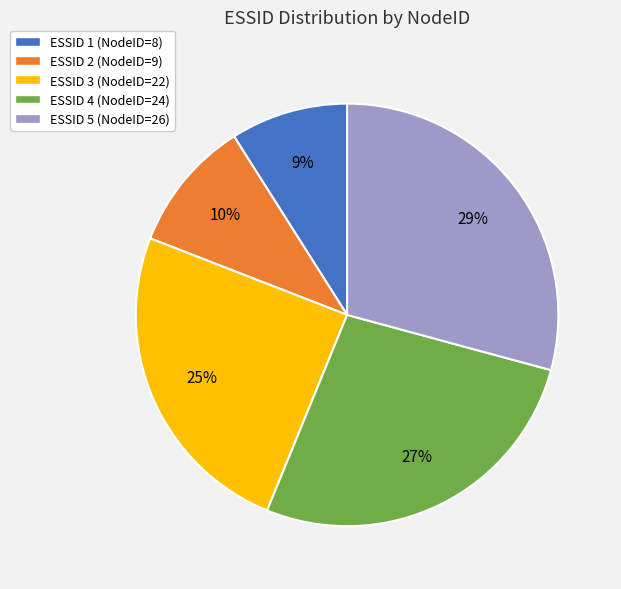

Is the sum of ESSID 5 (NodeID=26) and ESSID 2 (NodeID=9) greater than half?

No